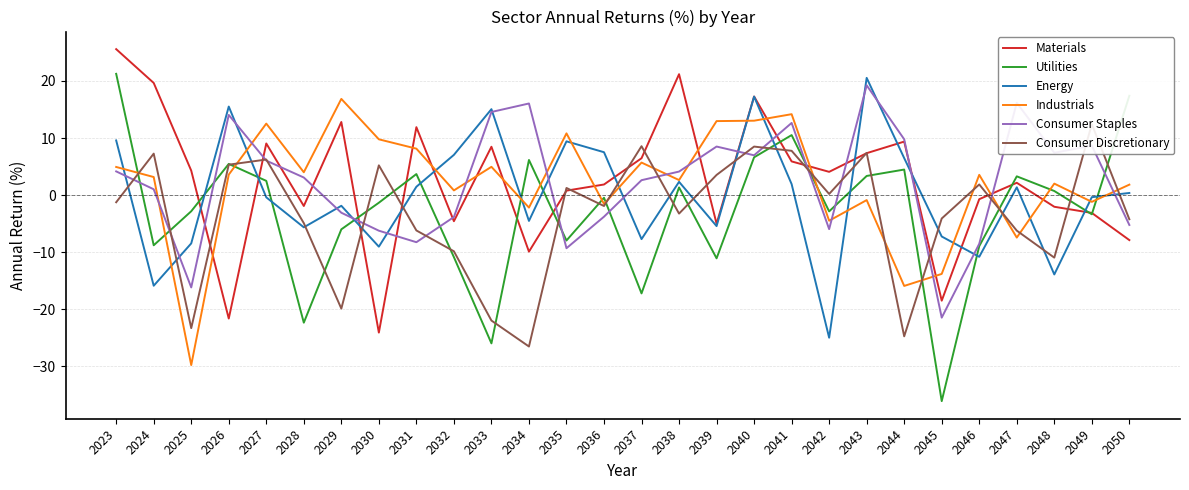

At which label is Consumer Staples closest to -1?

2024